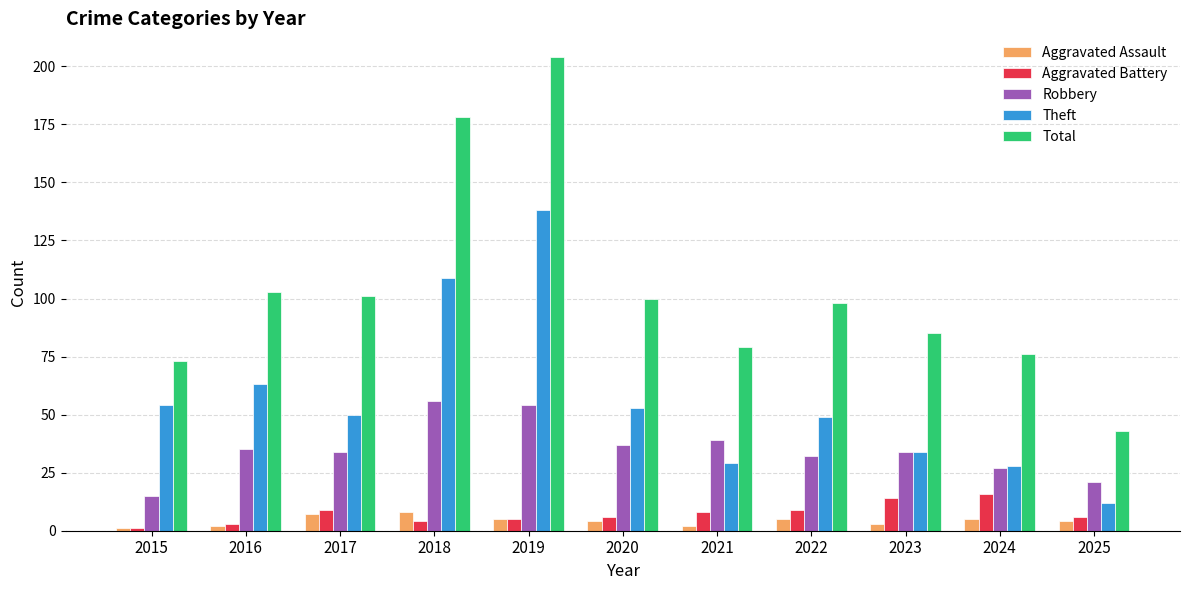

What is the sum of all Total values?

1140